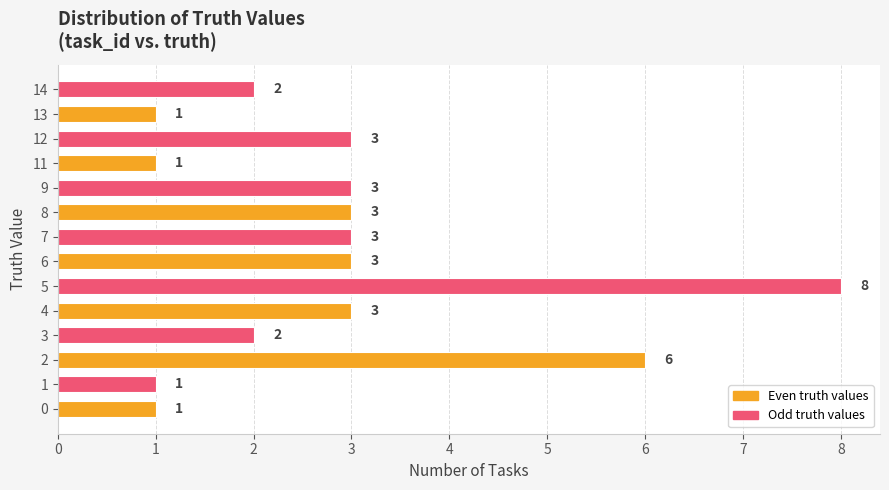

What value does the data have at 1?

1